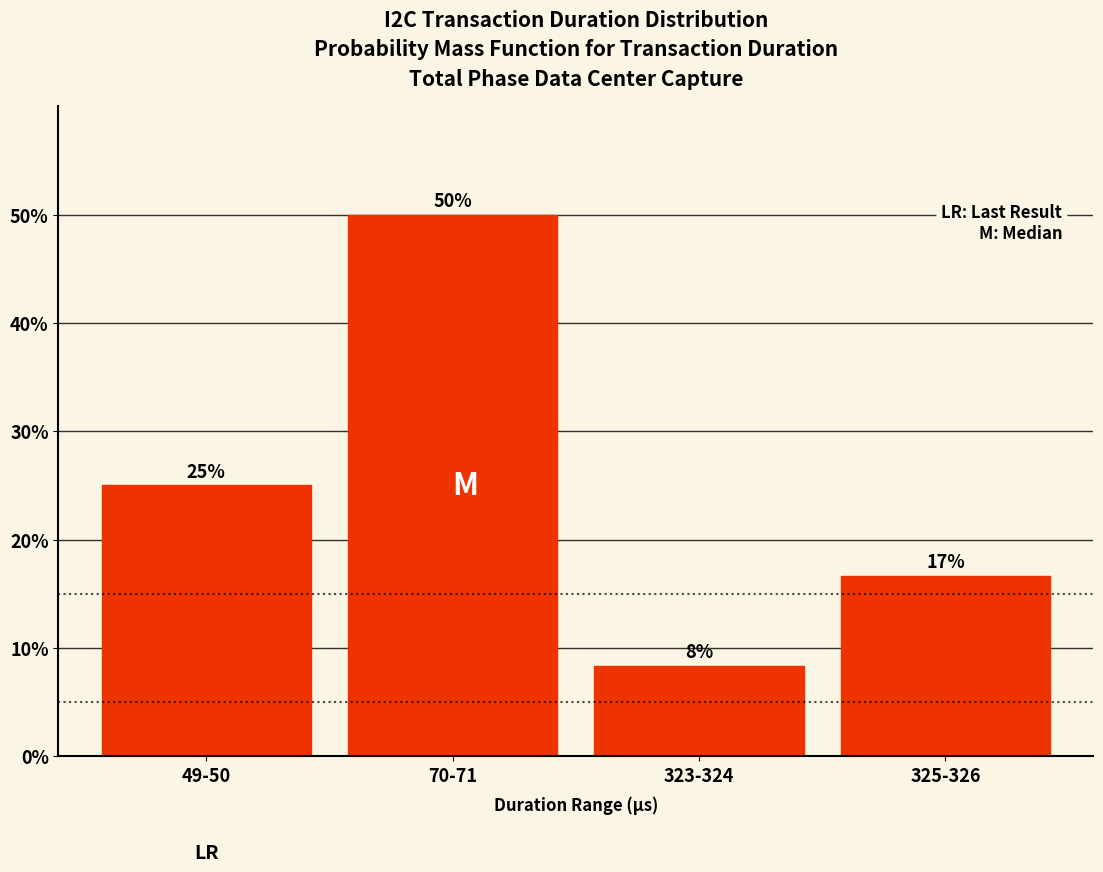

What is the average value?

25.0